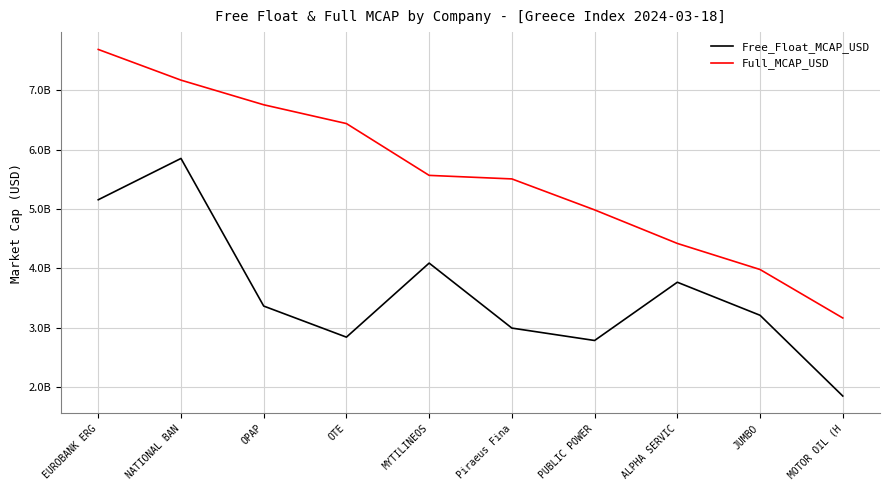

Where is Full_MCAP_USD nearest to the value 5426290629?

Piraeus Fina